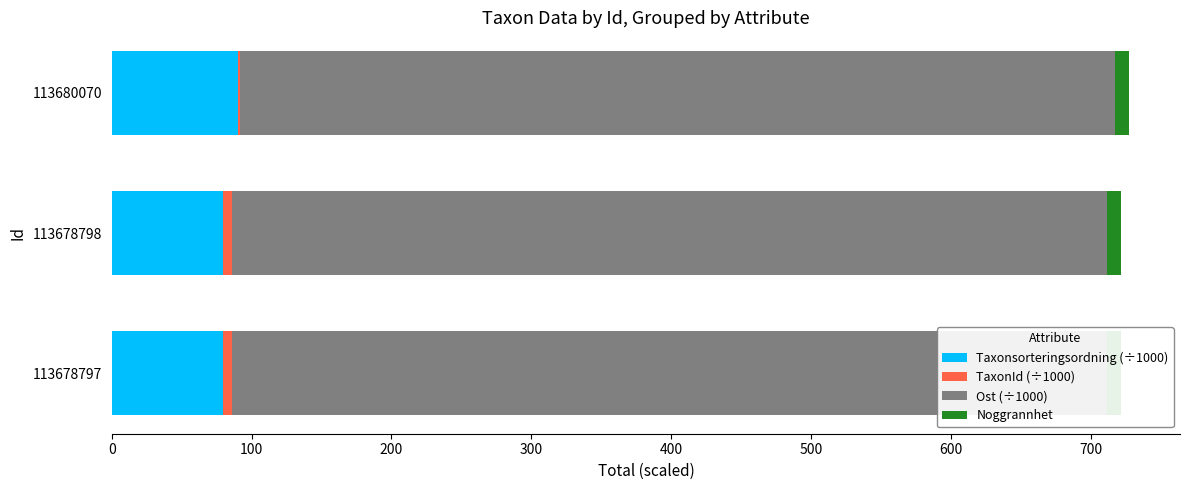

Reading left to right, list all the values displayed in this chart.

Taxonsorteringsordning (÷1000): 79.6	79.6	90.3
TaxonId (÷1000): 6.5	6.5	1.2
Ost (÷1000): 626.0	626.0	626.0
Noggrannhet: 0.6	0.6	0.6